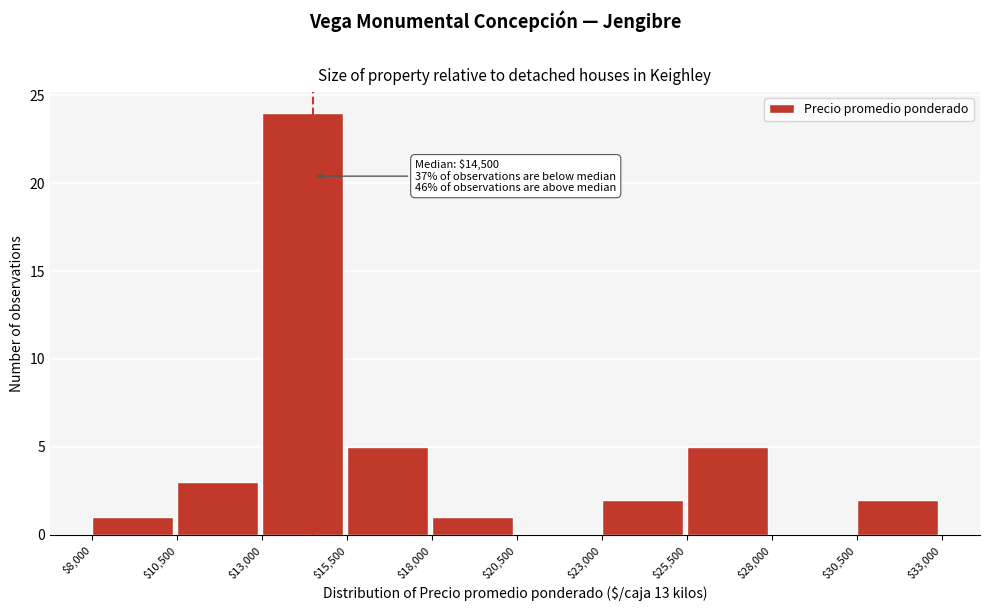

Which range on the x-axis has the tallest bar?

$13,000 to $15,500